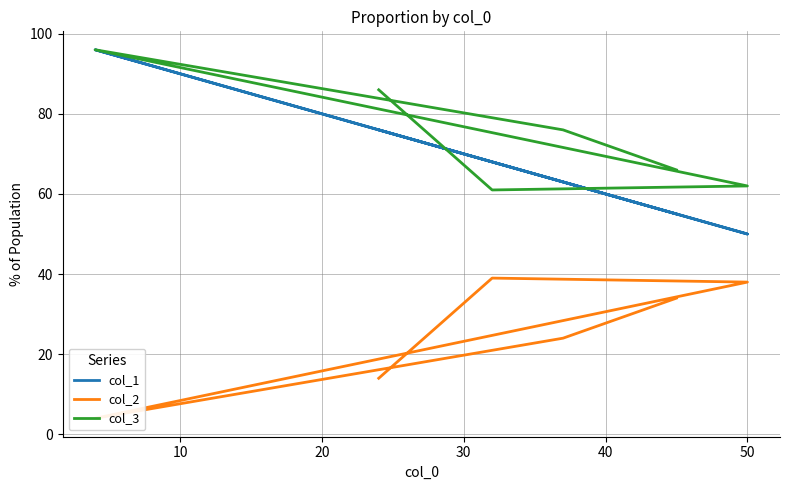

What is the difference between the maximum and minimum values in the col_3 series?

35